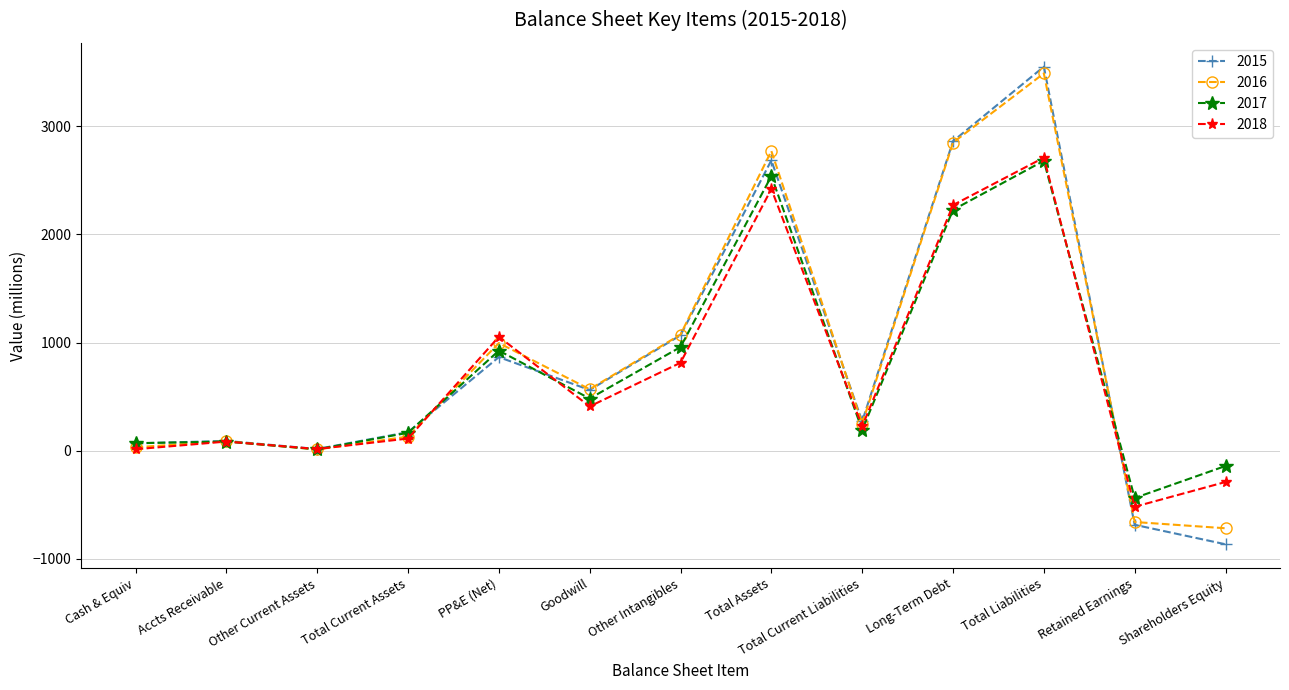

At which label is 2015 closest to 1342?

Other Intangibles